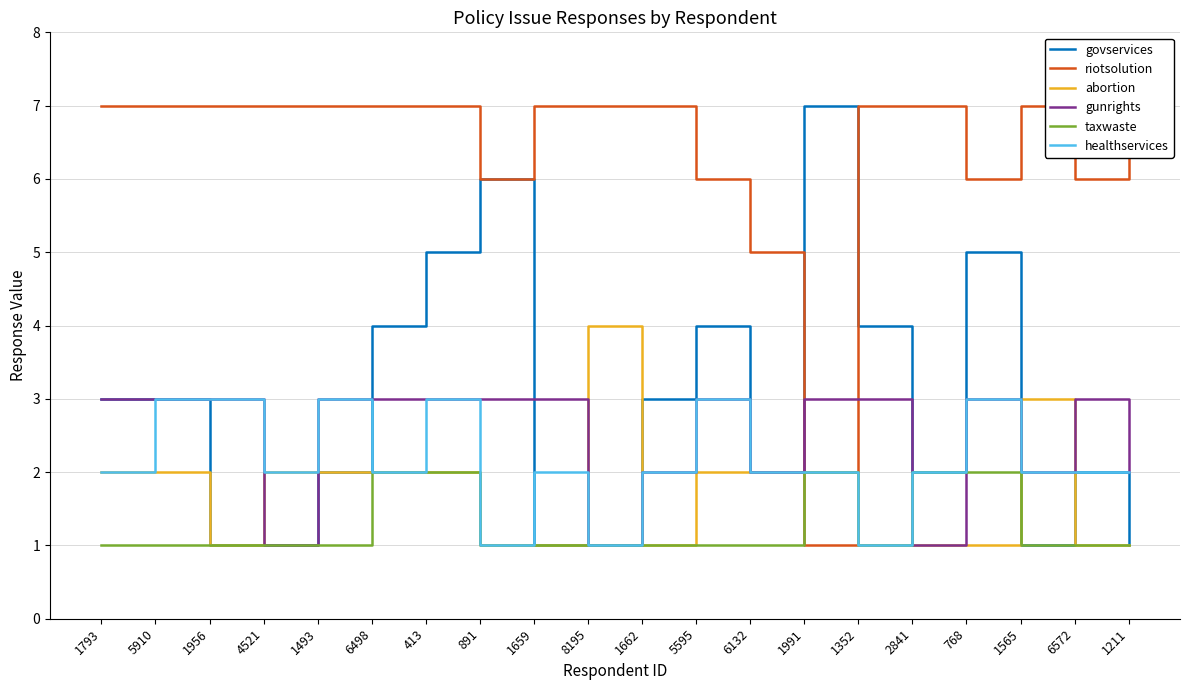

Between 1793 and 1352, which series saw the biggest shift?

govservices